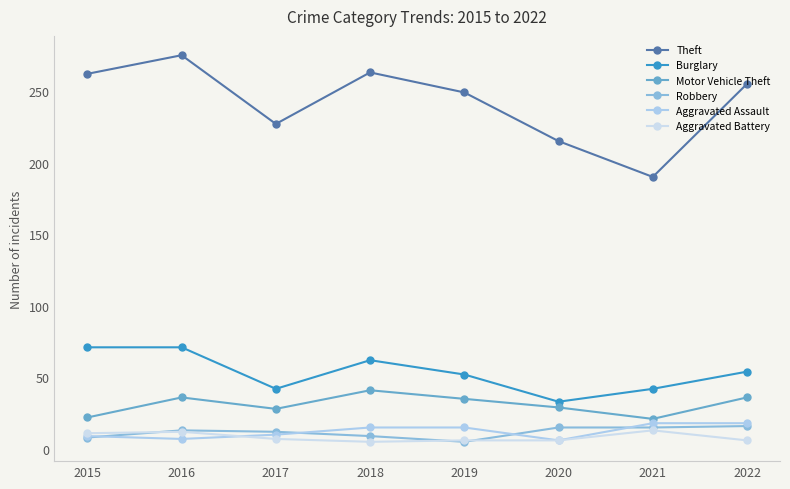

What is the minimum value for Aggravated Battery?

5